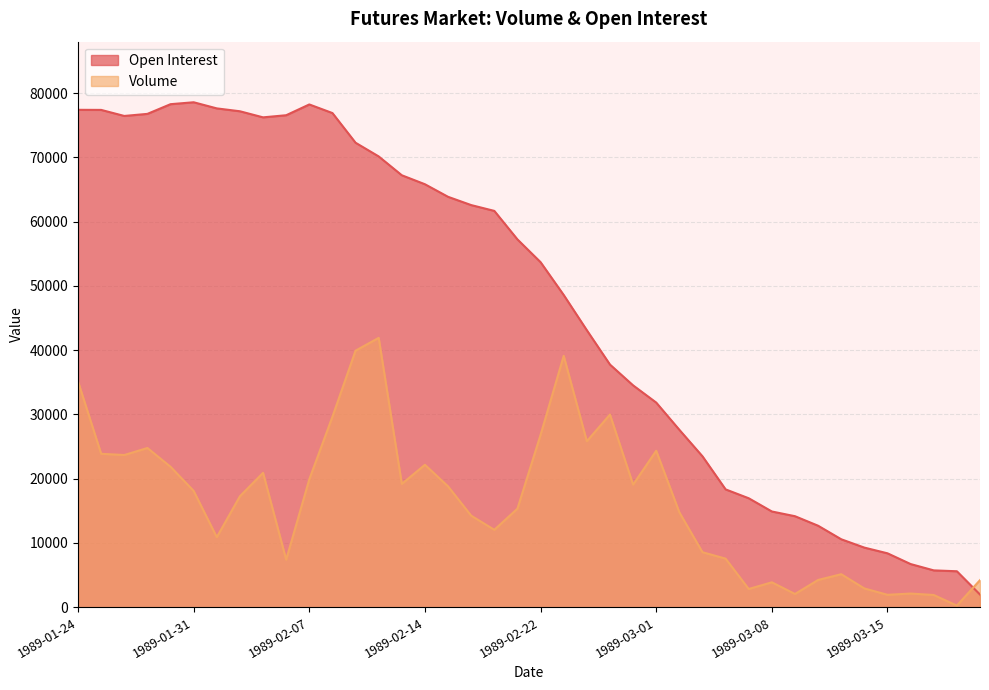

What is the difference between the Open Interest values at 1989-01-25 and 1989-02-10?

7240